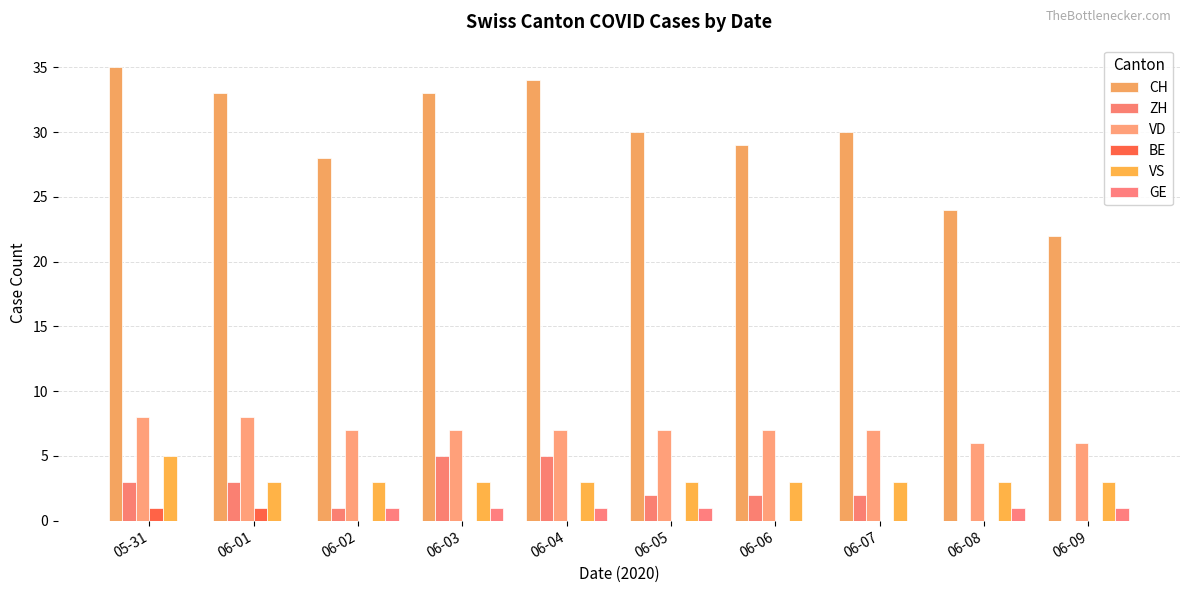

The CH series shows 6 at 06-02. True or false?

False